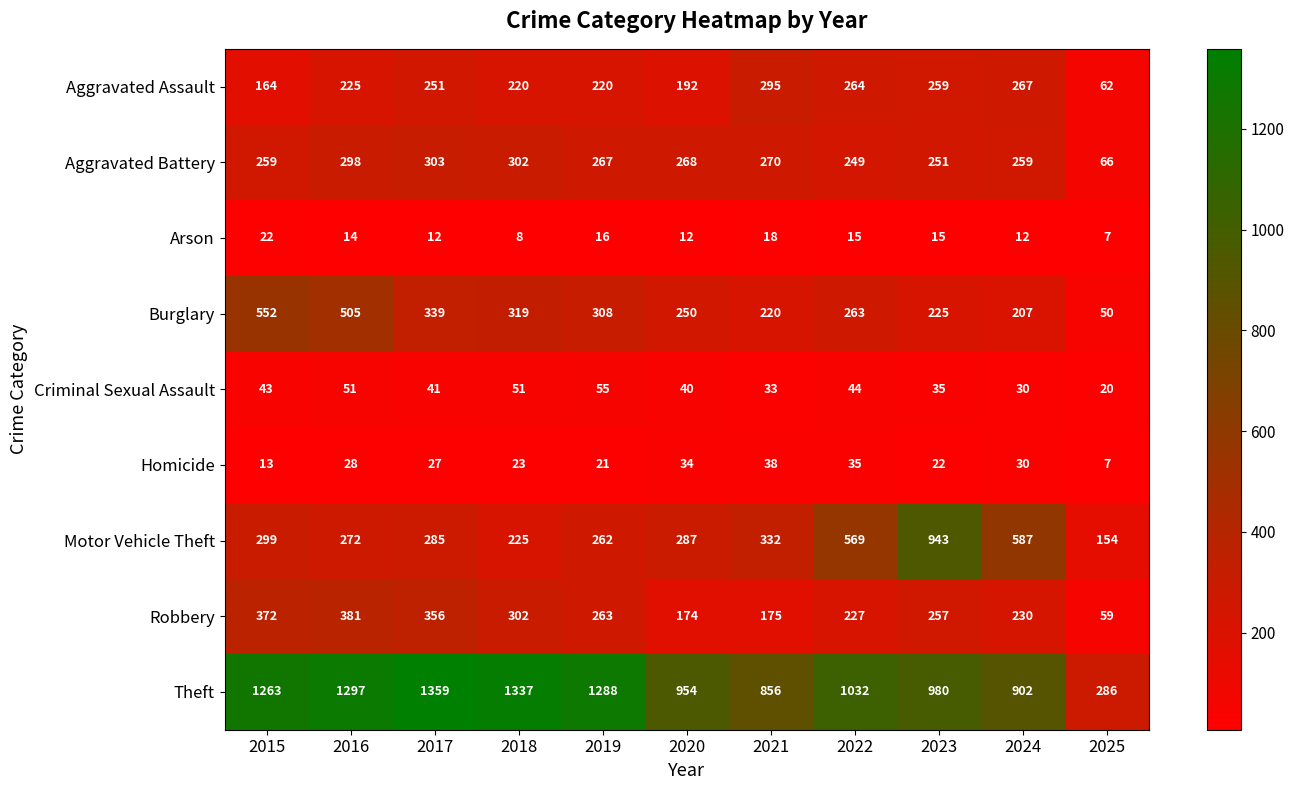

Where does the Aggravated Battery series first go above 267?

2016